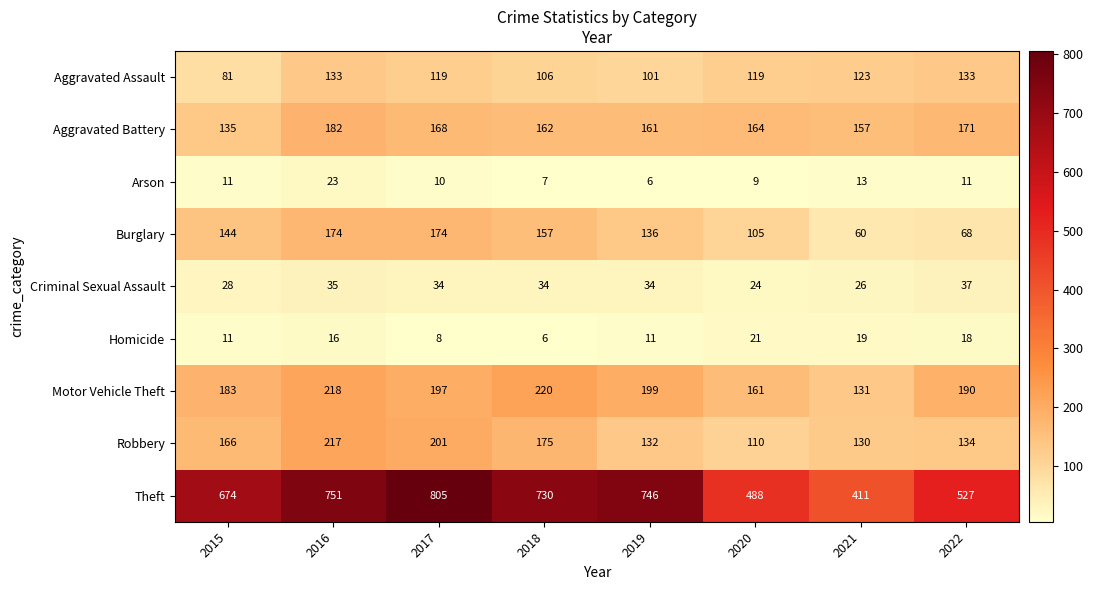

What is the difference between the Criminal Sexual Assault values at 2017 and 2022?

3